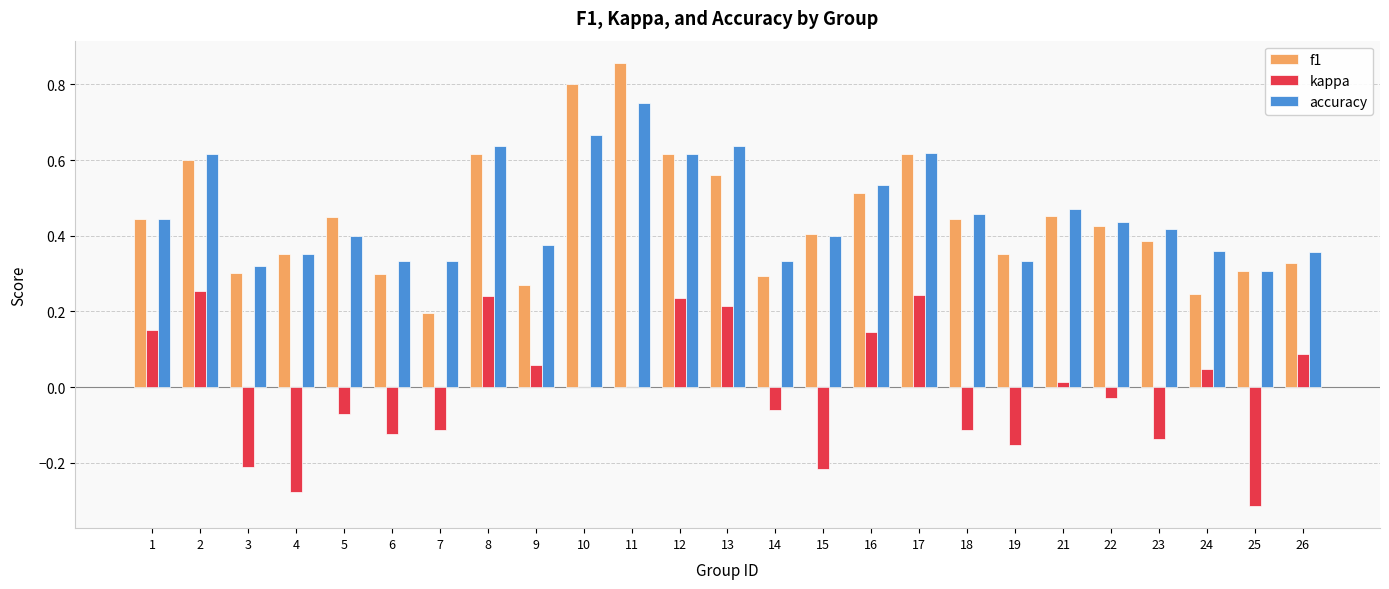

At which category is the sum across all series the highest?

11